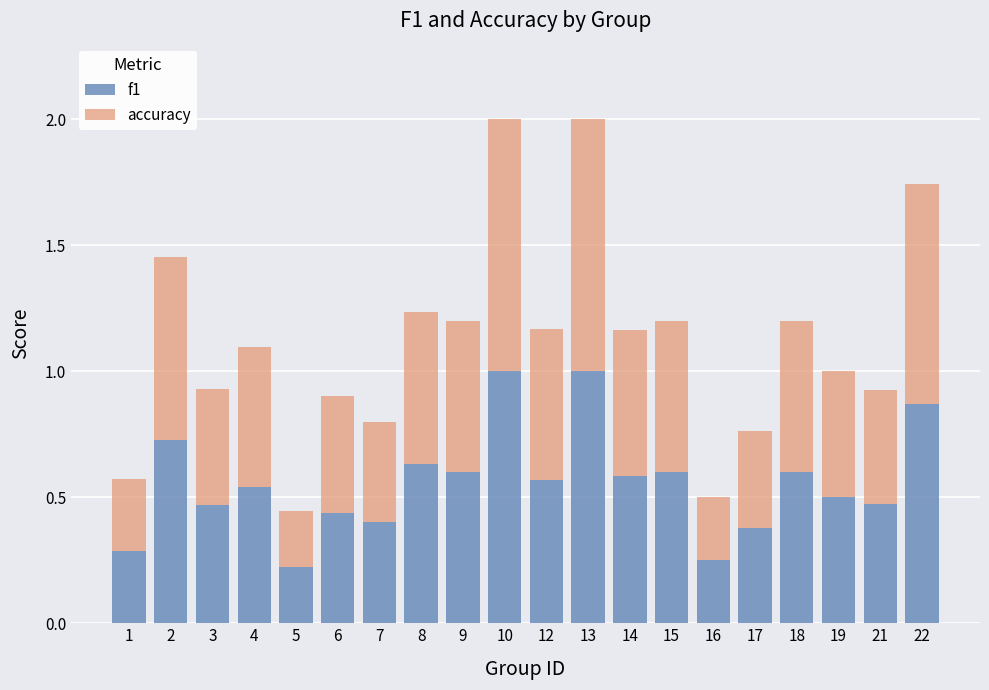

Is it true that f1 equals 0.2 at 19?

False